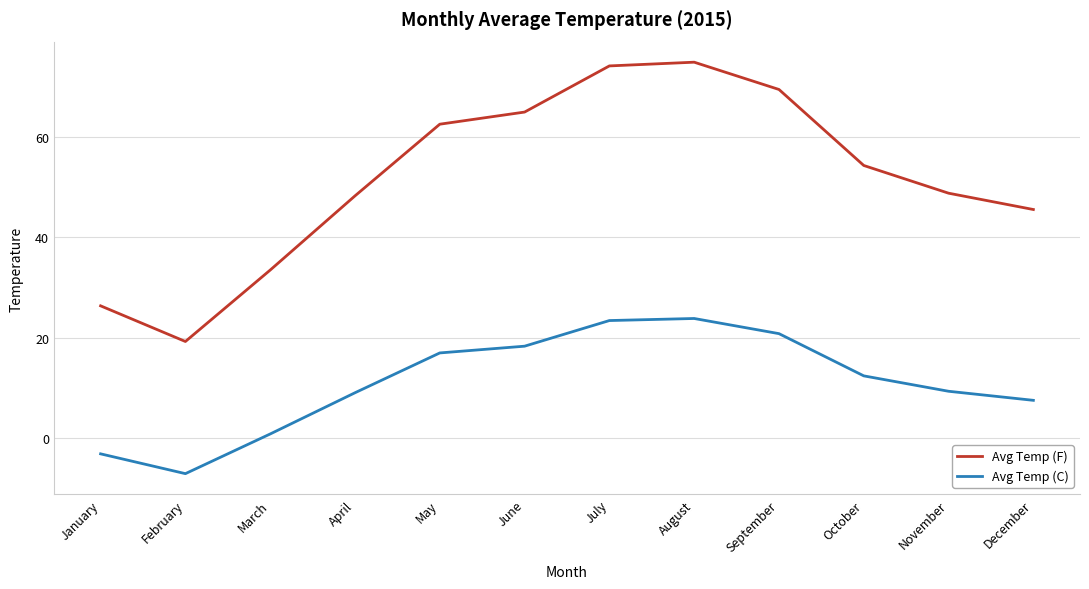

Which category has the highest value across all series?

August